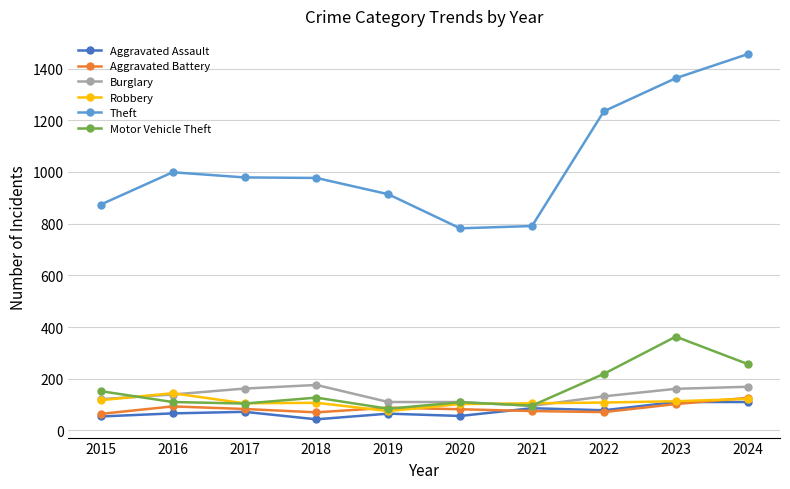

What is the sum of all Burglary values?

1375